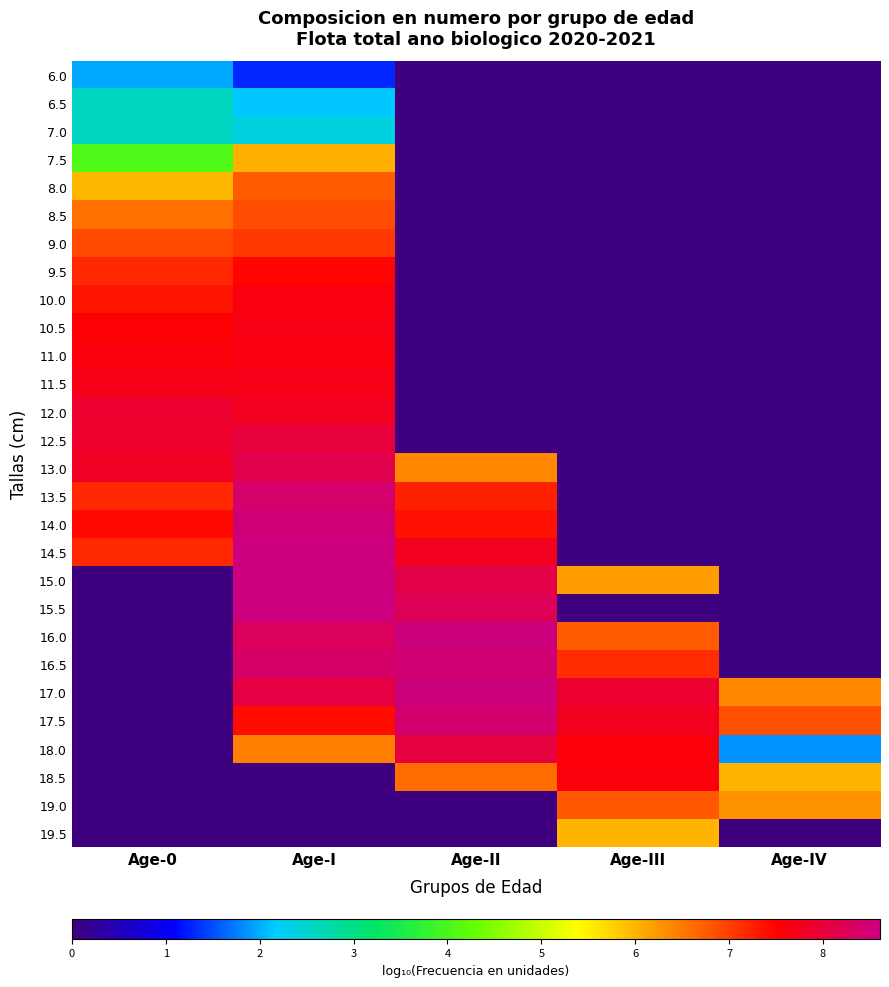

Rank the series at Age-0 from lowest to highest value.

15.0, 15.5, 16.0, 16.5, 17.0, 17.5, 18.0, 18.5, 19.0, 19.5, 6.0, 6.5, 7.0, 7.5, 8.0, 8.5, 9.0, 14.5, 9.5, 13.5, 10.0, 14.0, 10.5, 11.0, 11.5, 13.0, 12.5, 12.0